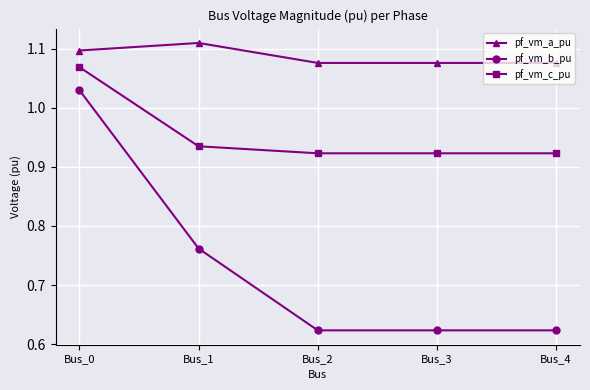

Which label corresponds to the largest value in the chart?

Bus_1